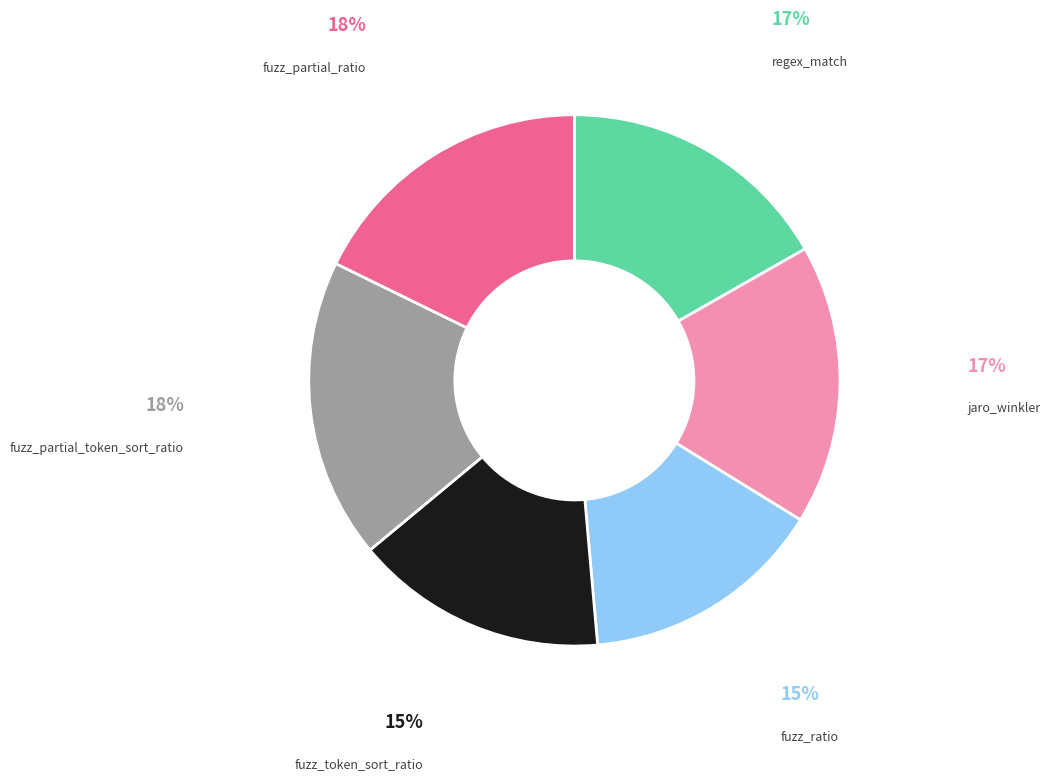

Is there any slice that represents more than half of the pie?

No